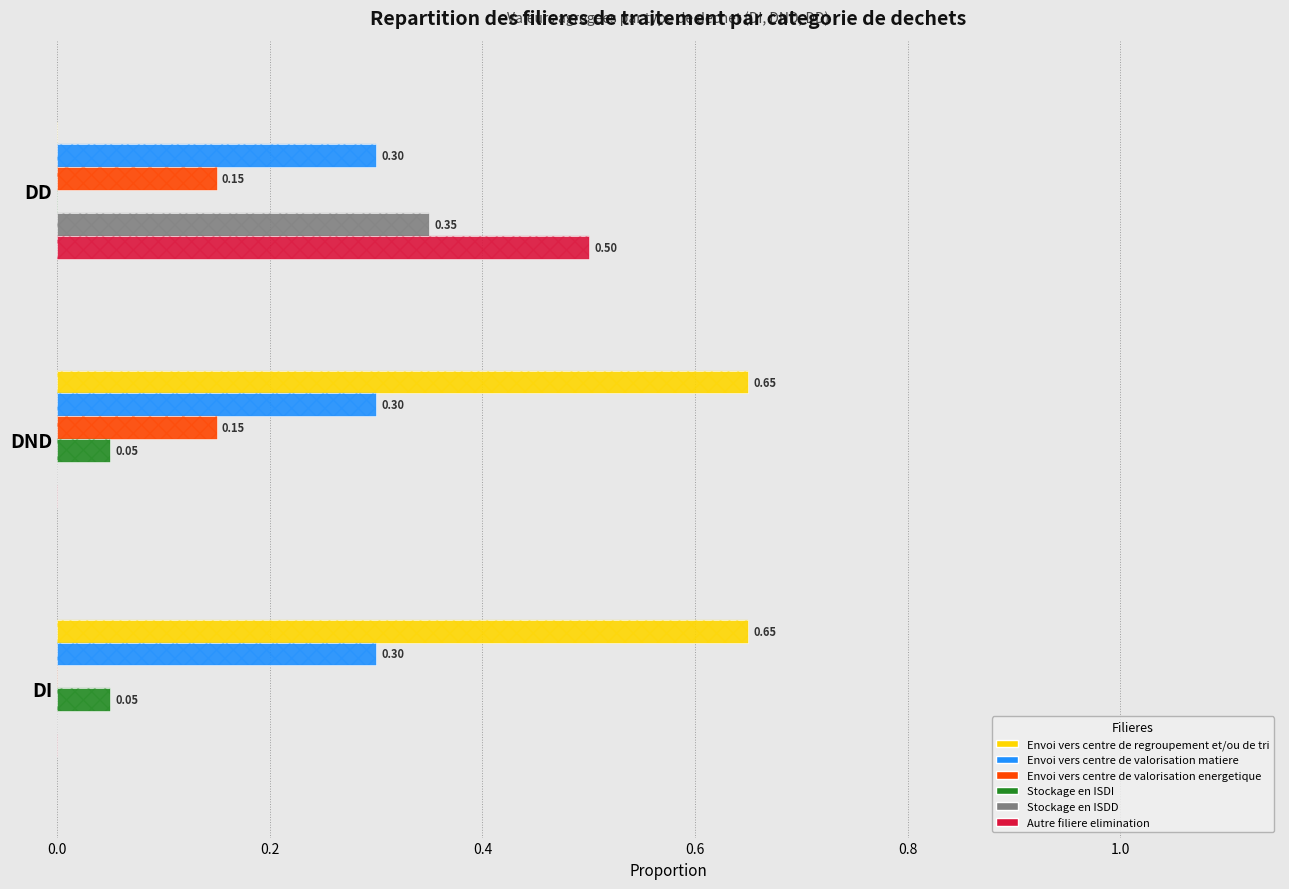

Which series changed the most between 0.0 and 0.4?

Envoi vers centre de regroupement et/ou de tri